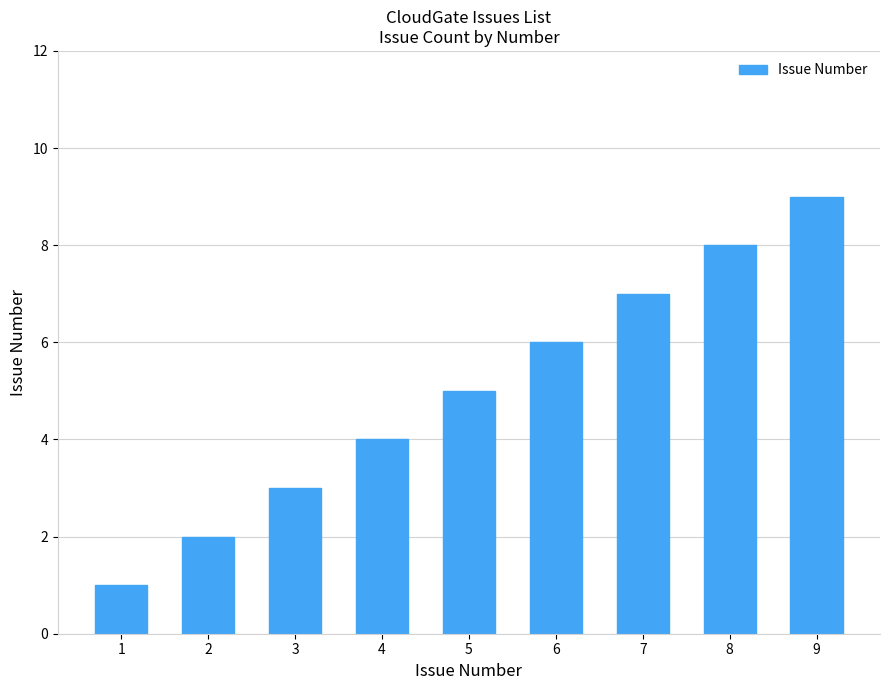

What is the average value?

5